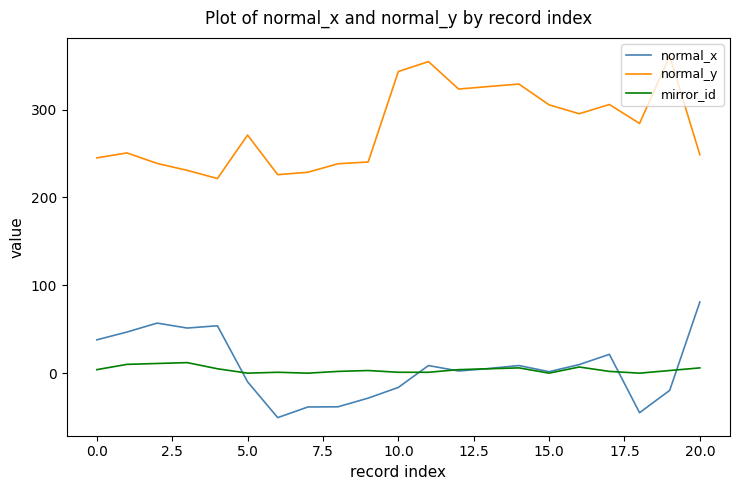

What is the minimum value shown in the chart?

-50.6